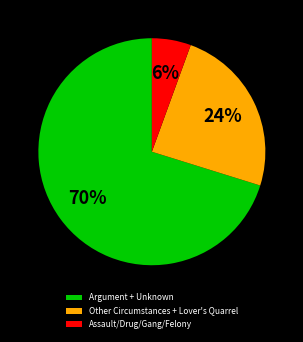

What is the smallest slice in the pie chart?

Assault/Drug/Gang/Felony